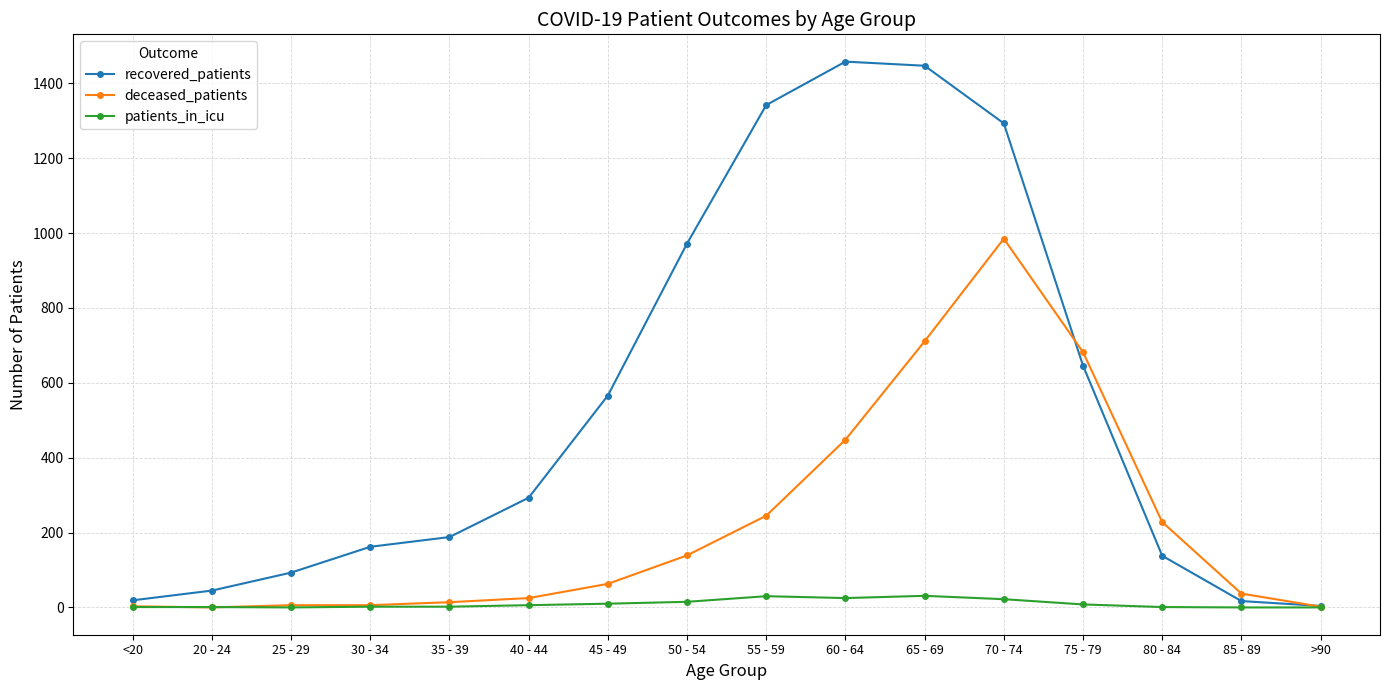

What is the label of the 11th point from the left?

65 - 69